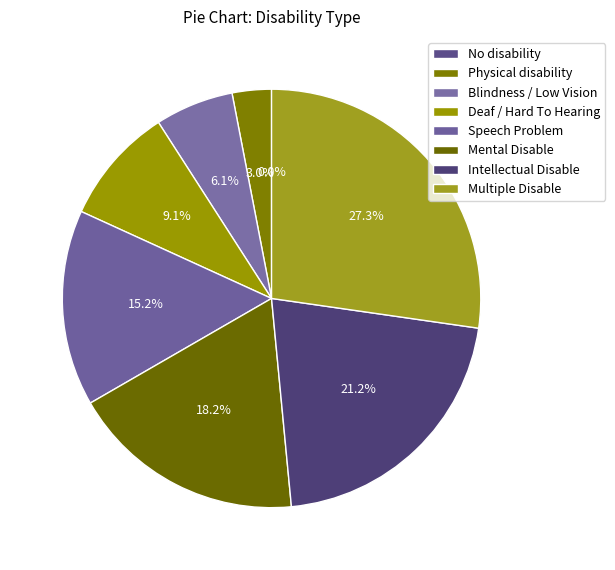

To the nearest percent, what is the average slice percentage?

12%